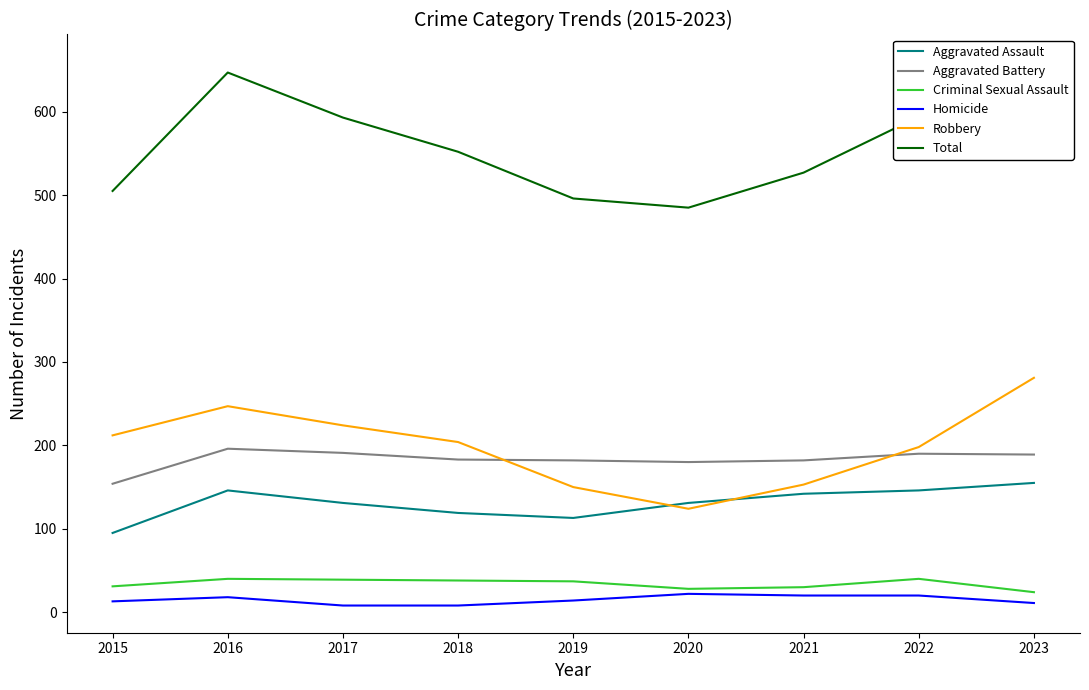

Does the chart display data point markers on the line(s)?

No